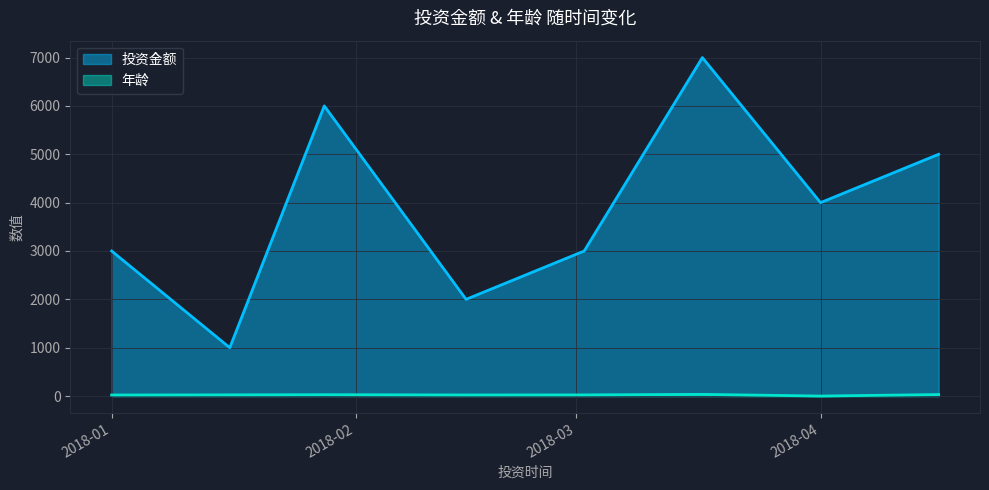

What is the difference between the highest and lowest values at 2018-01-28?

5972